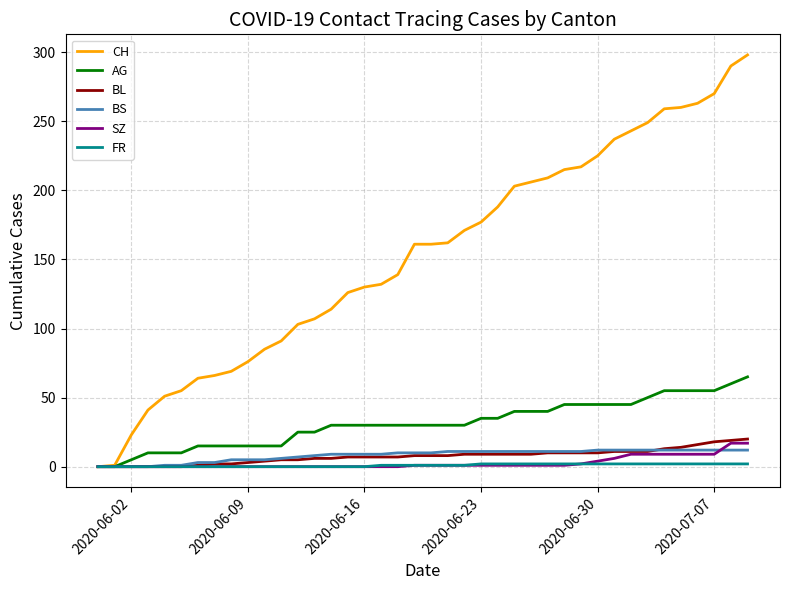

What is the highest value of the BL series?

20